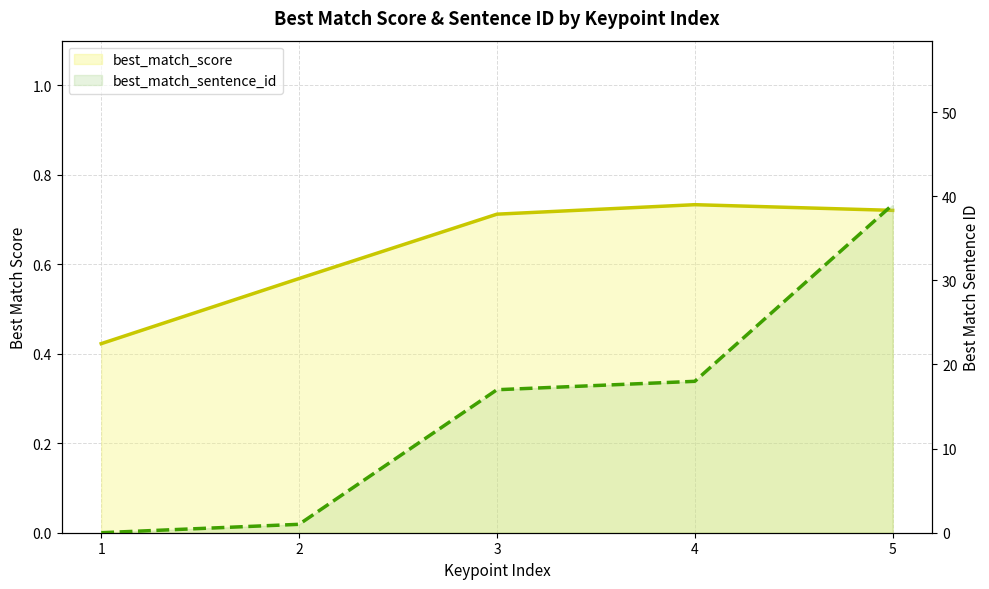

Which series changed the most between 3 and 4?

best_match_sentence_id line